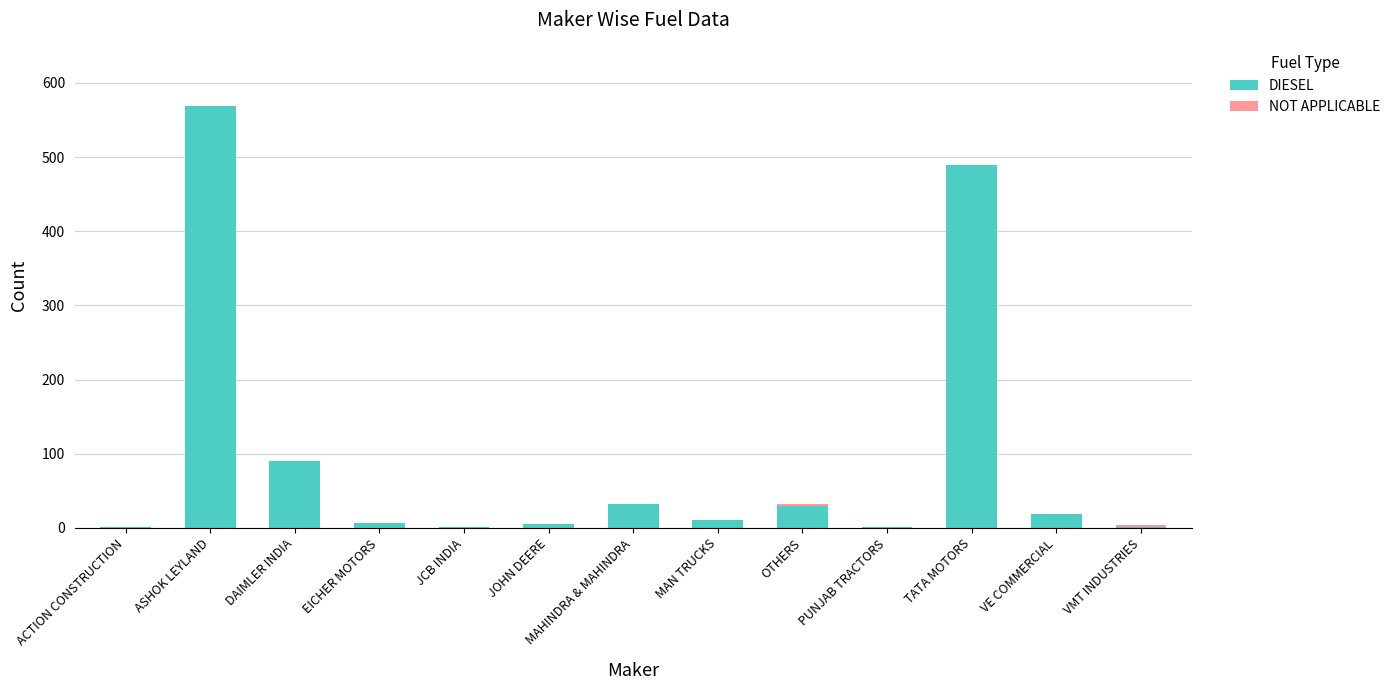

True or false: DIESEL has a value of 777 at TATA MOTORS.

False